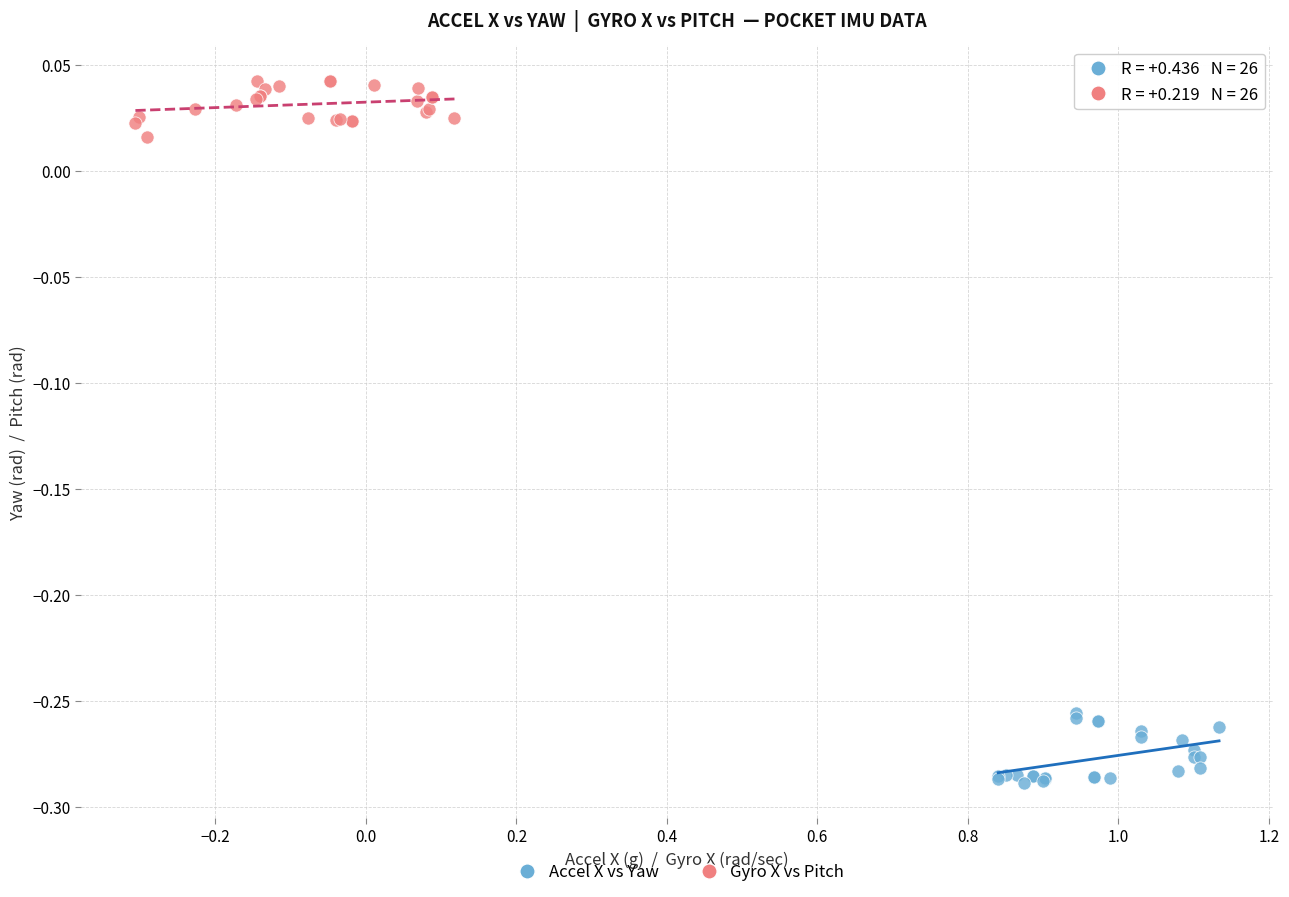

Which series contains the highest Y value?

Gyro X vs Pitch